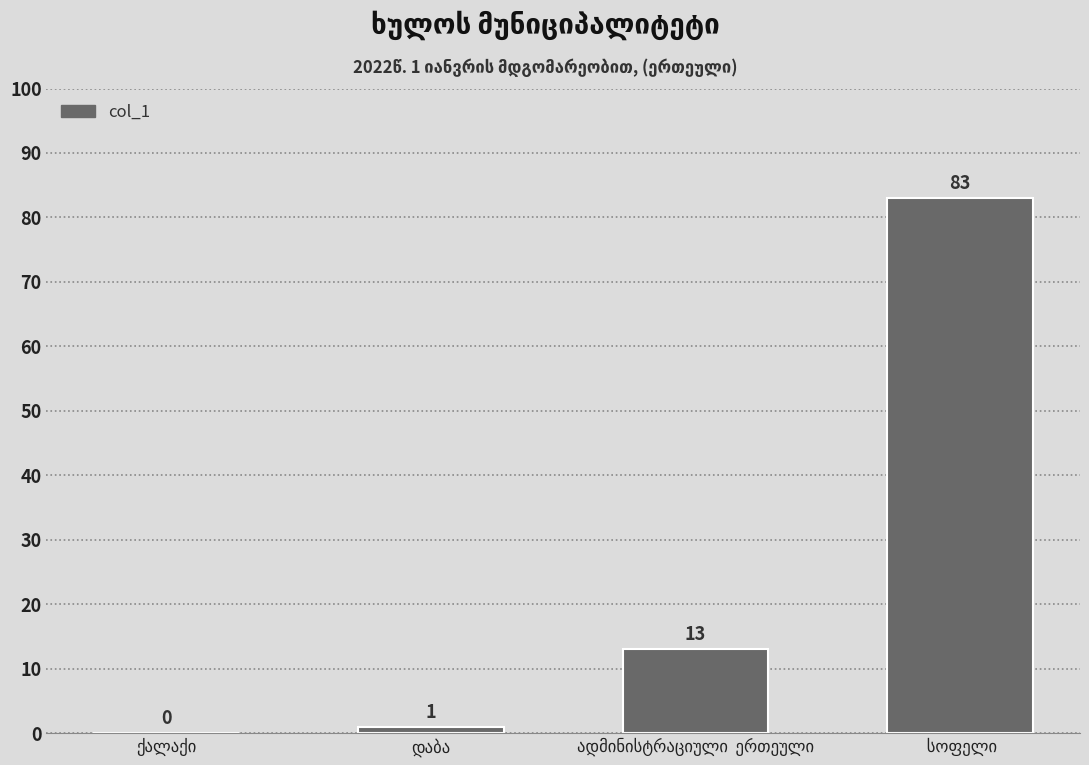

What is the sum of all values?

97